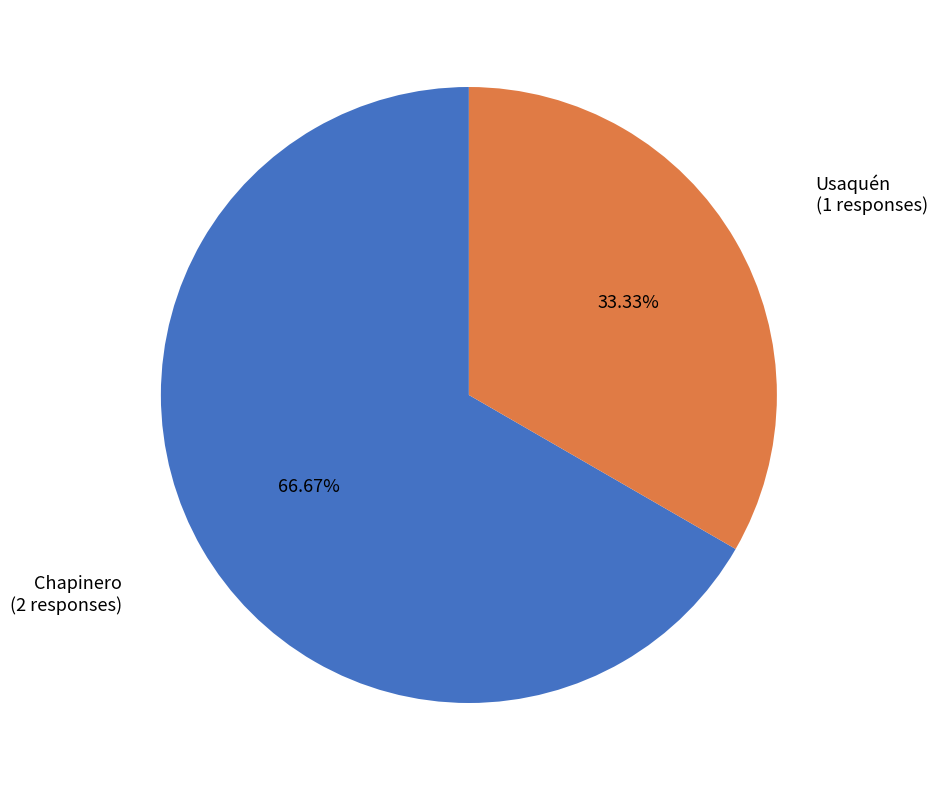

Rank the categories by value from lowest to highest.

Usaquén, Chapinero